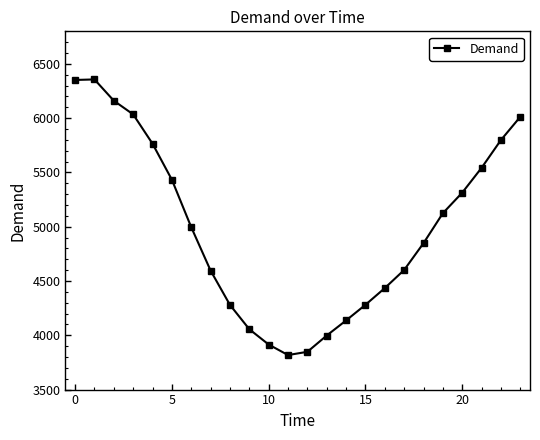

What is the difference between the maximum and minimum values?

2539